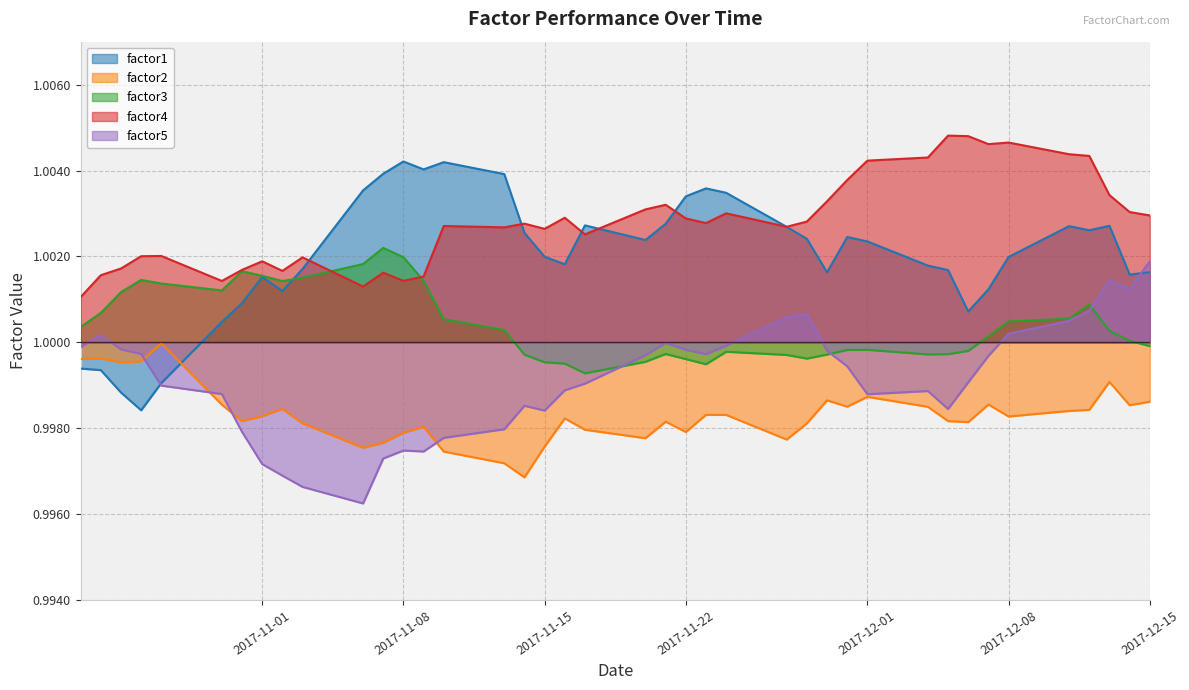

Rank the series by their average value, from lowest to highest.

factor2, factor5, factor3, factor1, factor4